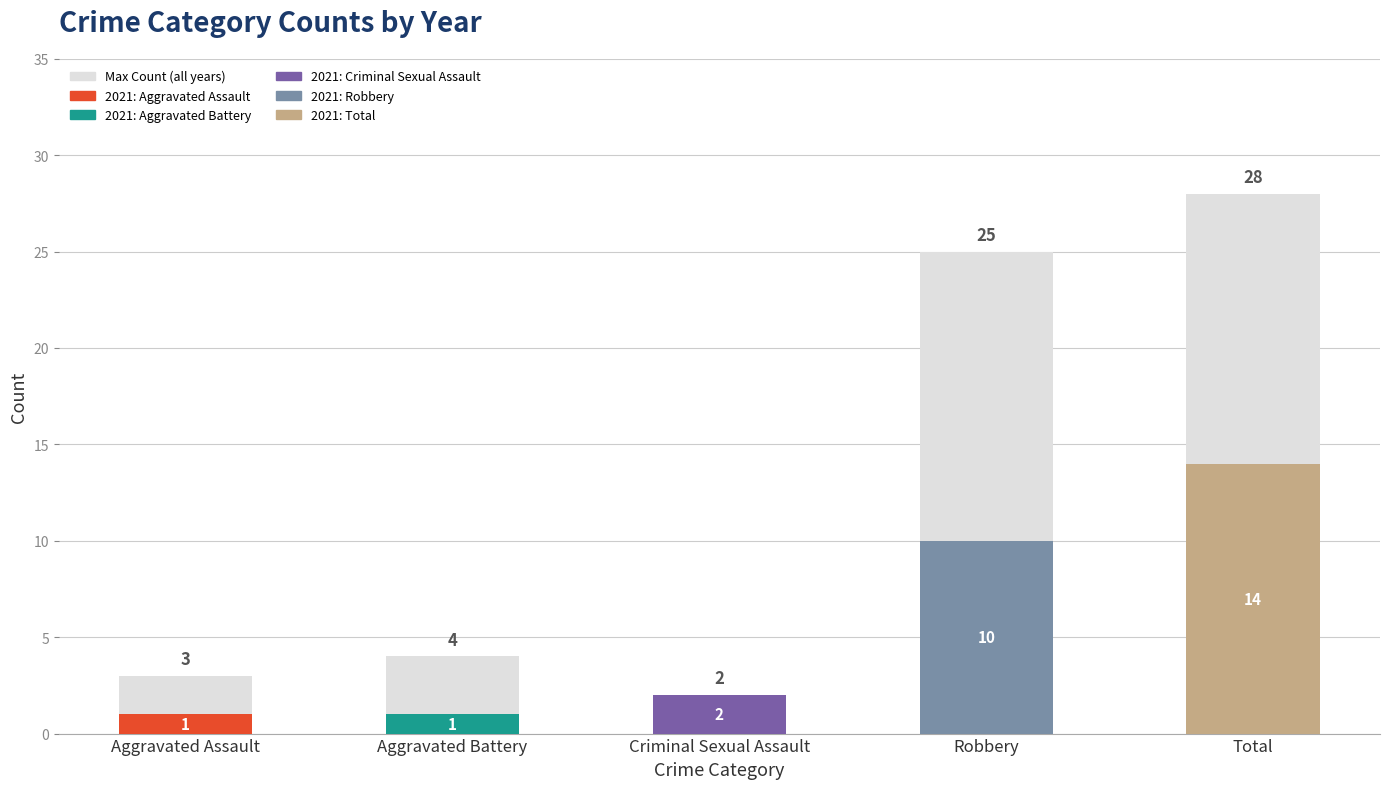

What is the label of the 1st bar from the left?

Aggravated Assault